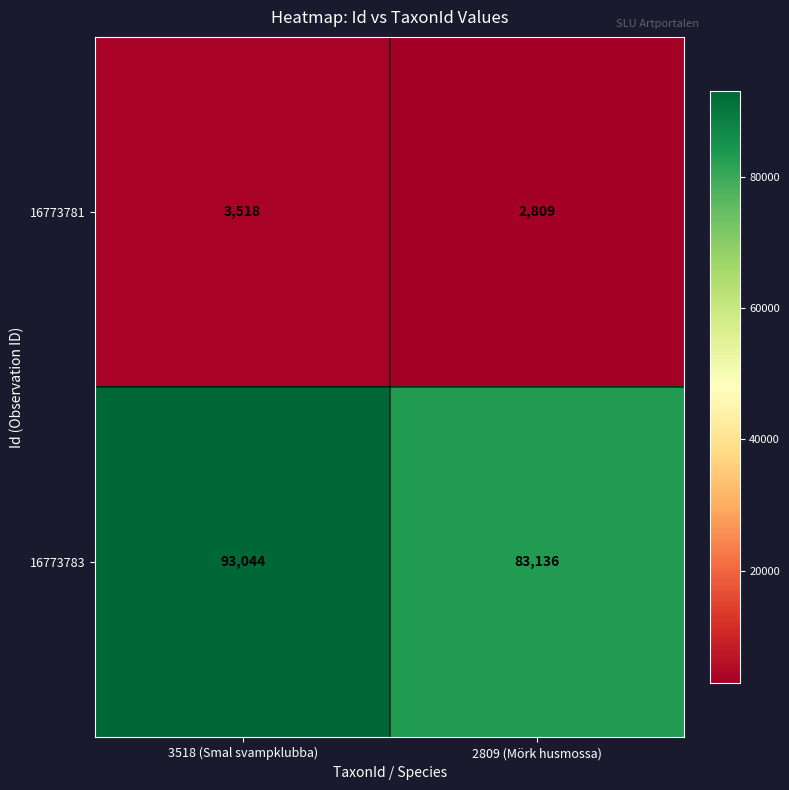

The value of 16773783 at 2809 (Mörk husmossa) is 33822. True or false?

False